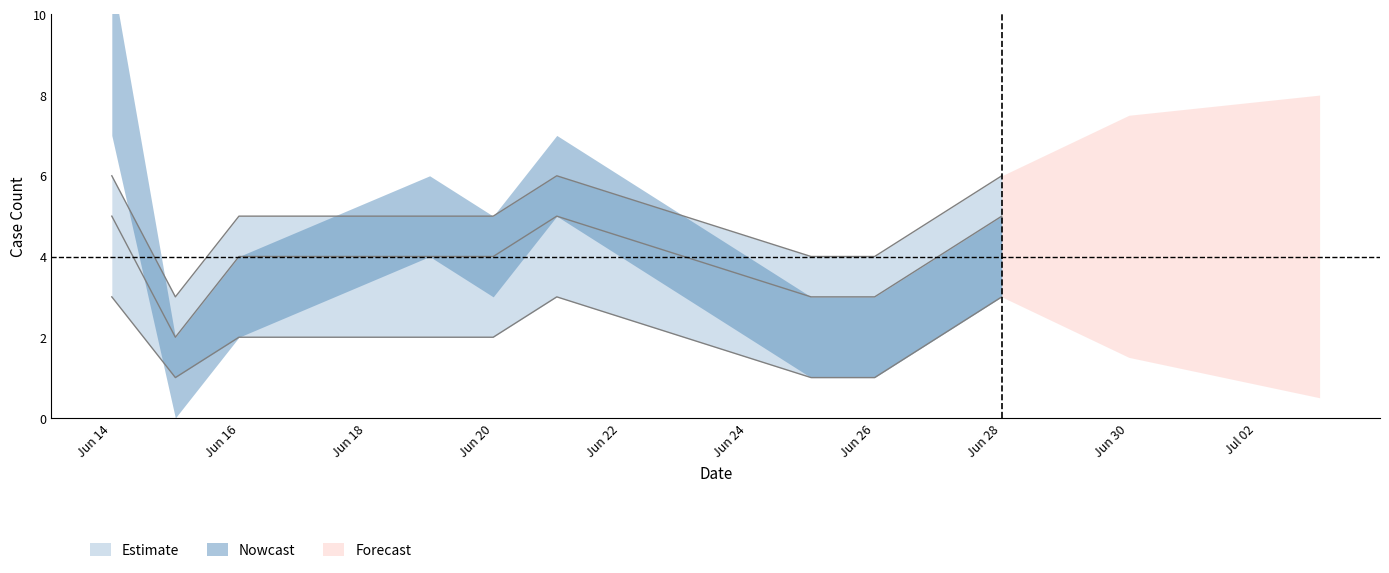

True or false: upper_bound and daily_count intersect in this chart.

False